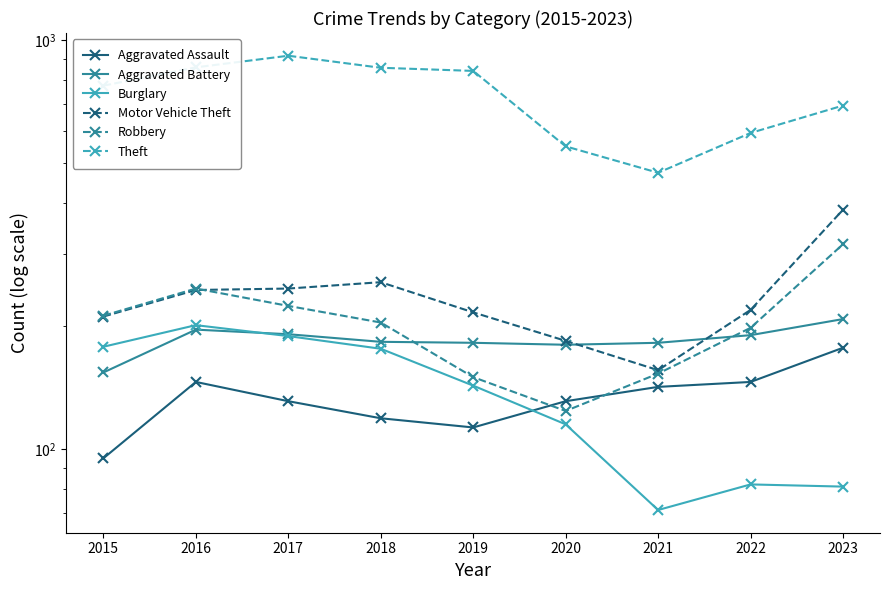

What is the lowest value of the Theft series?

474